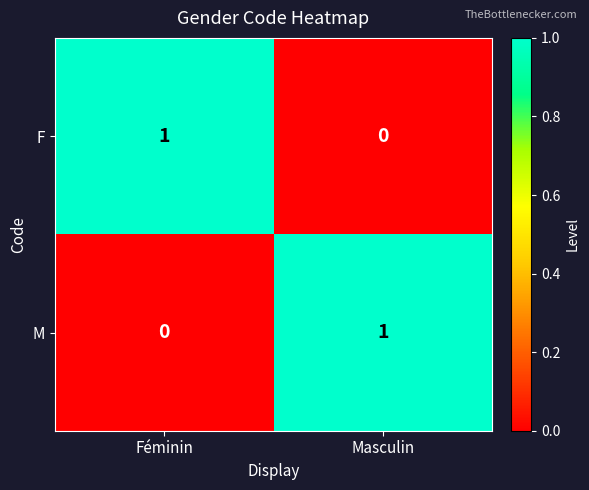

Reading left to right, extract all data points from this chart.

F: 1	0
M: 0	1